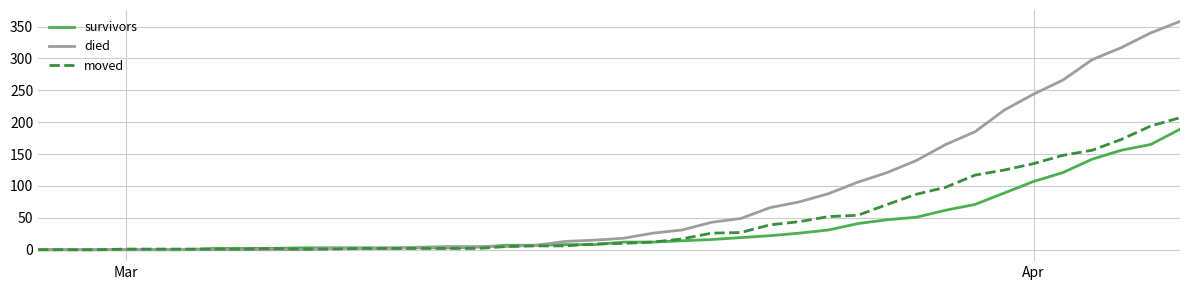

What is the maximum value shown in the chart?

358